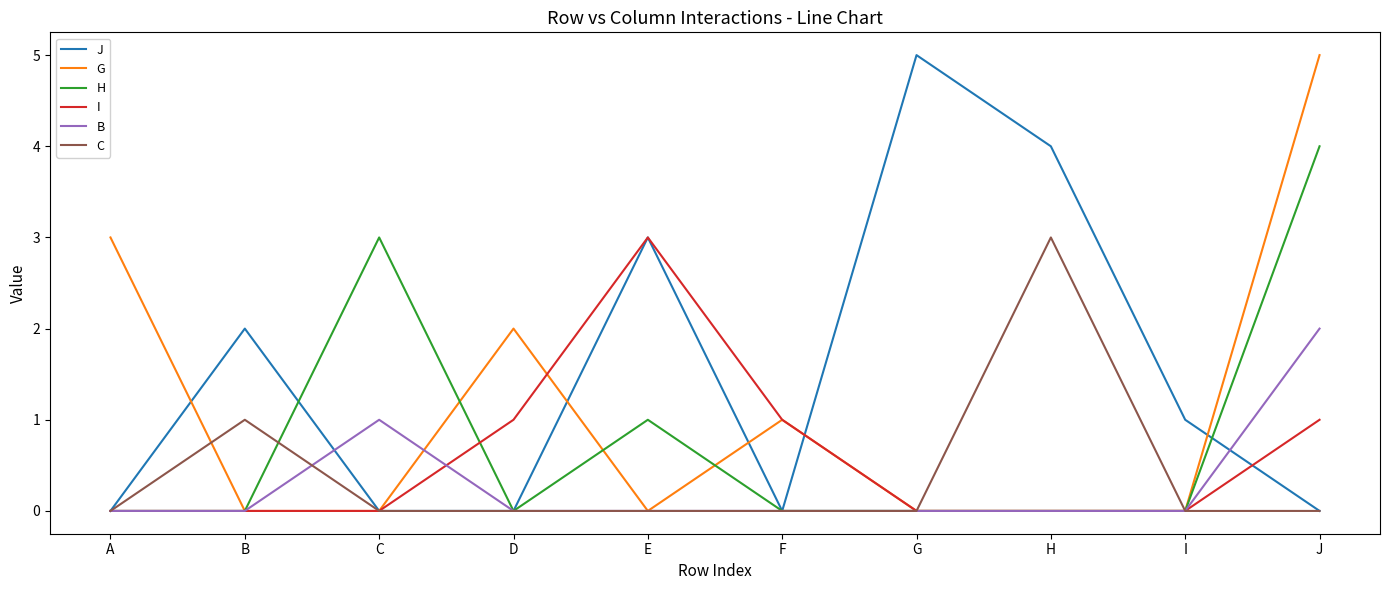

Is the value of B at E greater than the value of H at C?

No